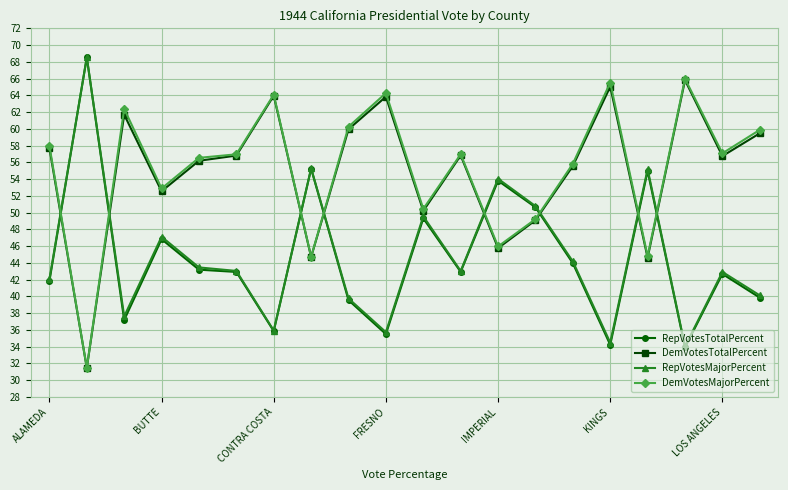

What is the value of the DemVotesTotalPercent point at the 8th from the left?

44.7